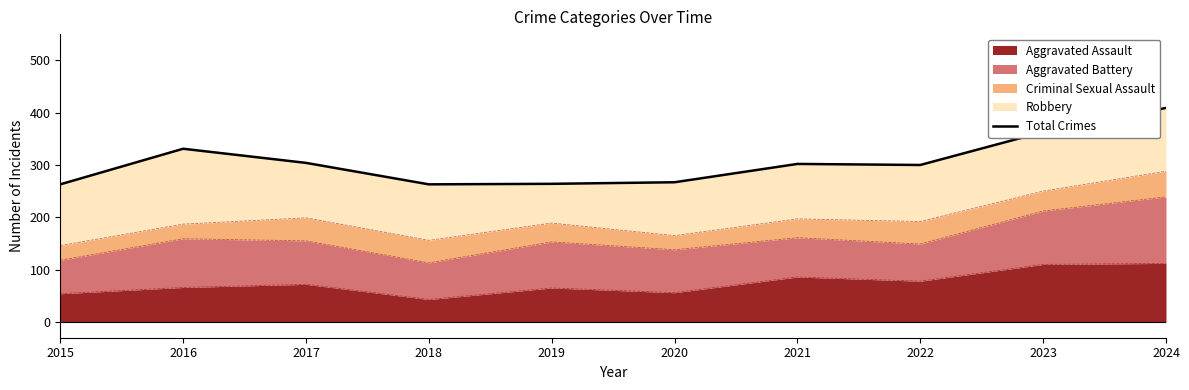

Count the number of categories in the chart.

10